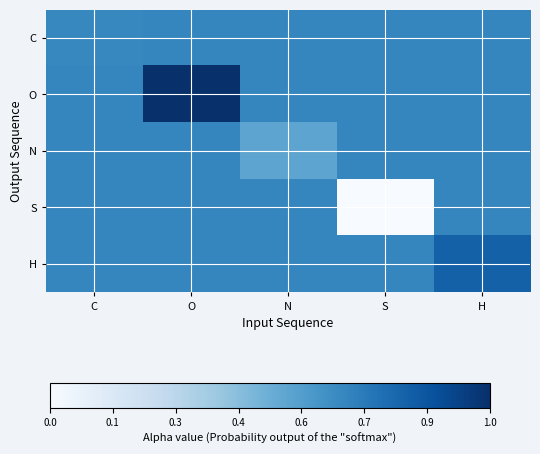

Which has a higher value, O or C?

O